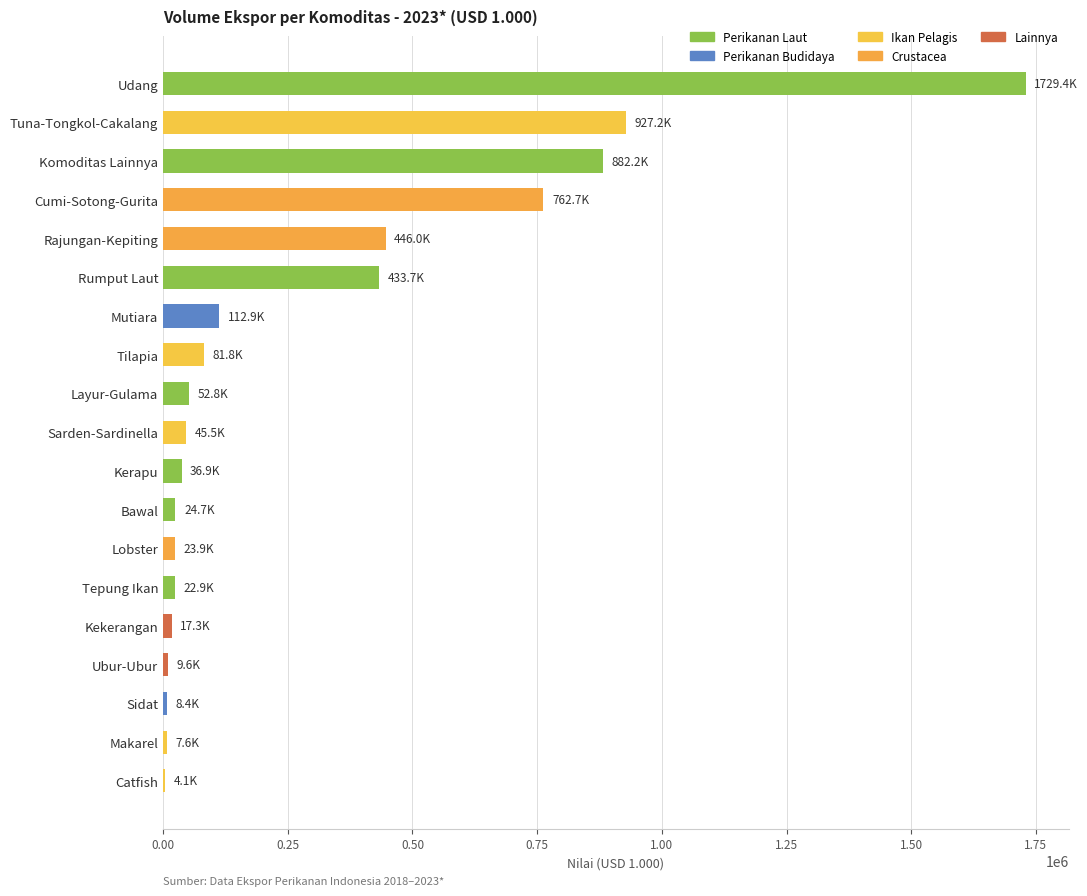

Which has a higher value, Rajungan-Kepiting or Layur-Gulama?

Rajungan-Kepiting